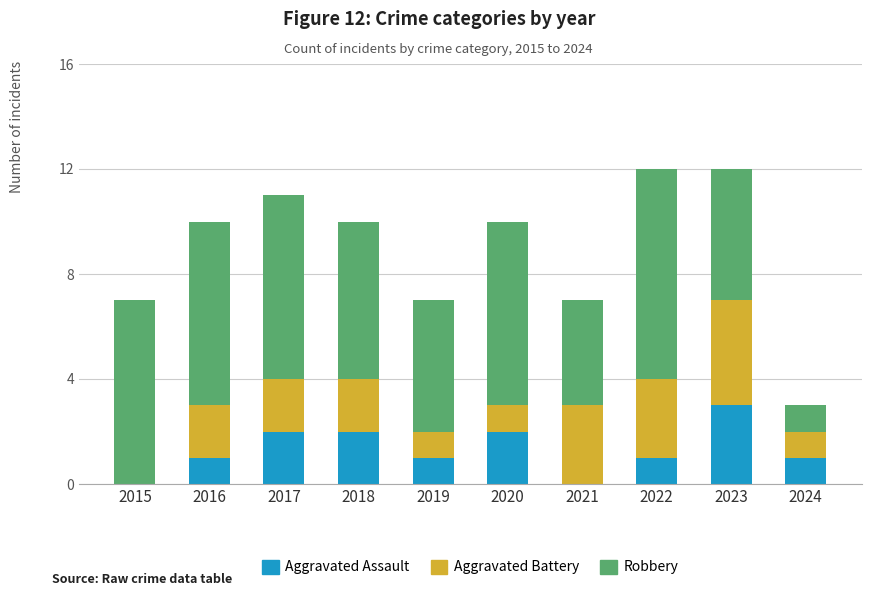

Reading left to right, transcribe the values for Aggravated Assault.

2015=0	2016=1	2017=2	2018=2	2019=1	2020=2	2021=0	2022=1	2023=3	2024=1